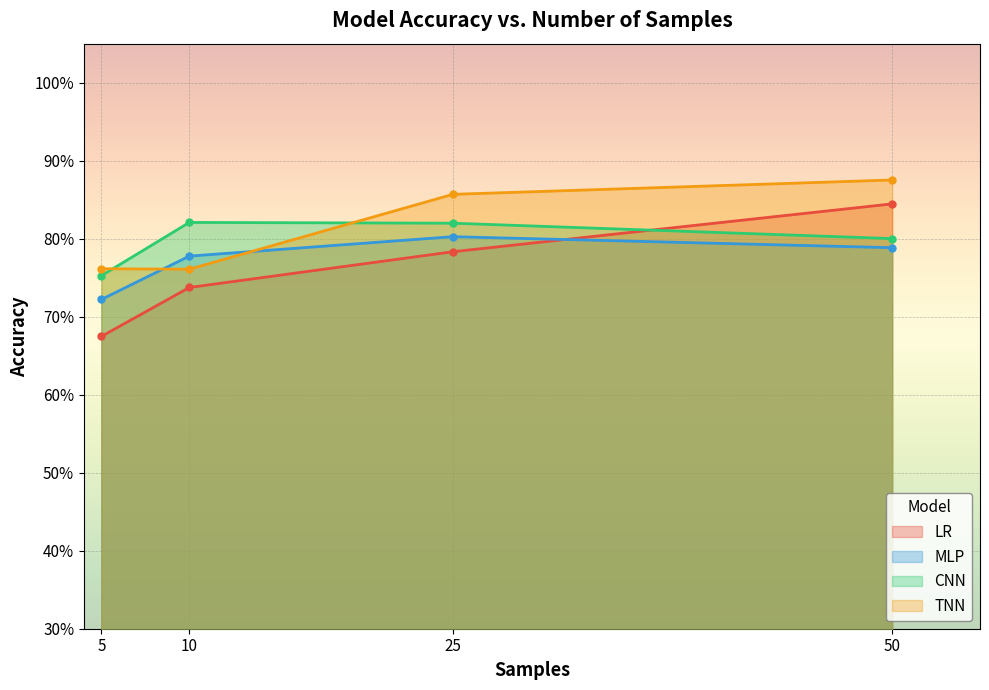

True or false: MLP and CNN intersect in this chart.

False